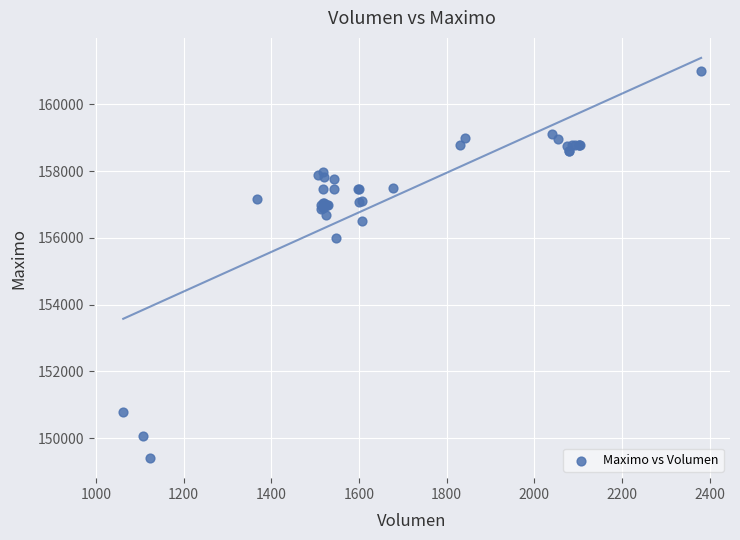

What Y value in the scatter plot is closest to 155202?

156000